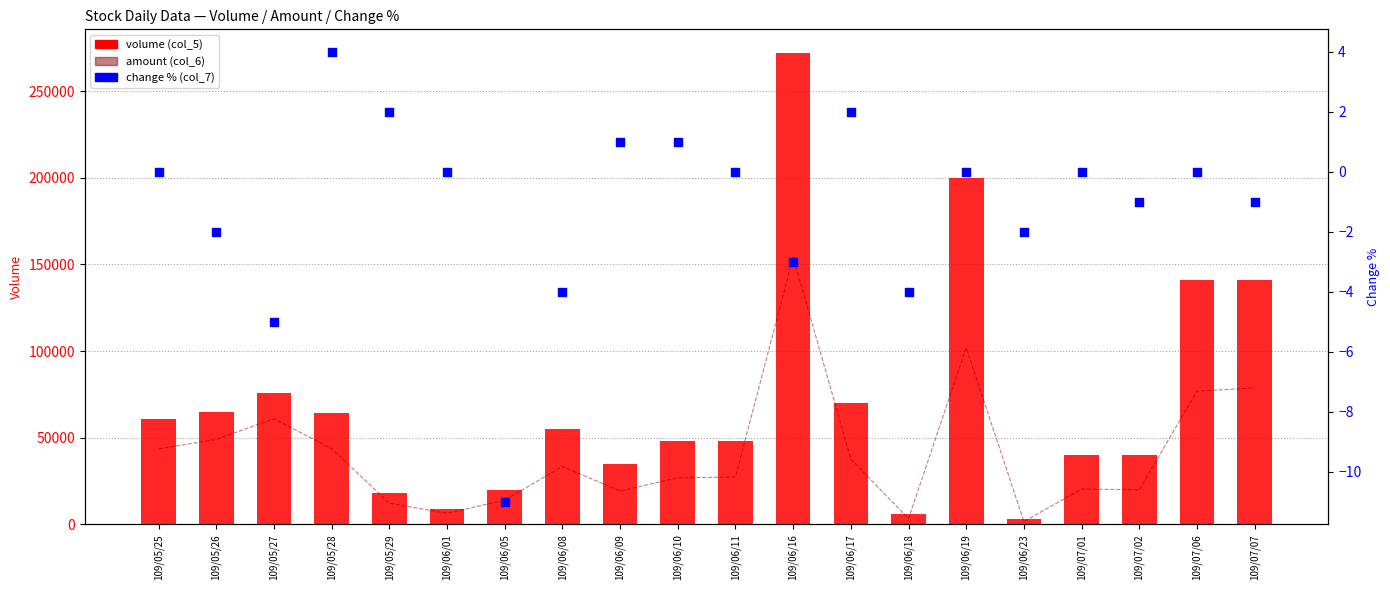

Is the value of amount (col_6) at 109/05/27 greater than the value of change % (col_7) at 109/06/18?

Yes